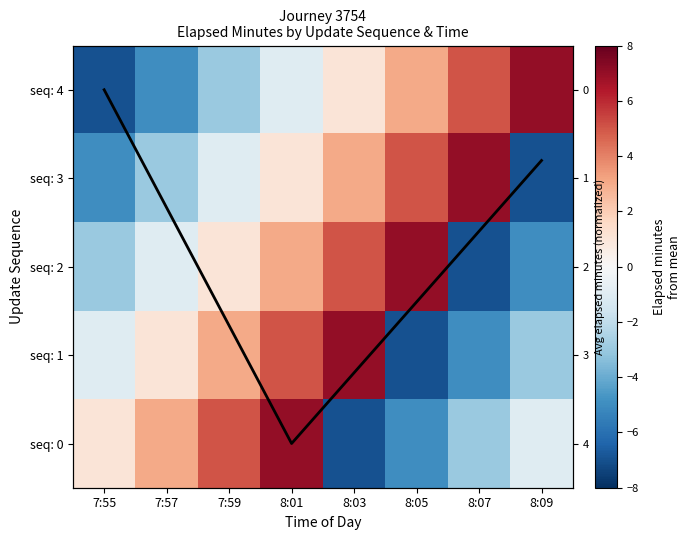

What is the difference between the maximum and minimum values in the seq: 1 series?

14.0